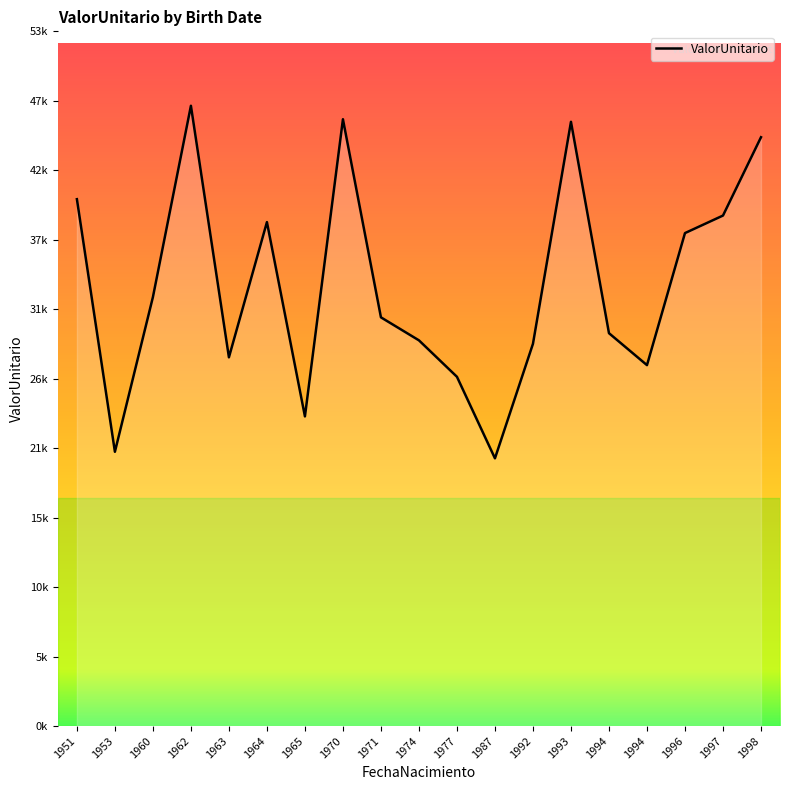

At which label does the data first exceed 31256?

1951